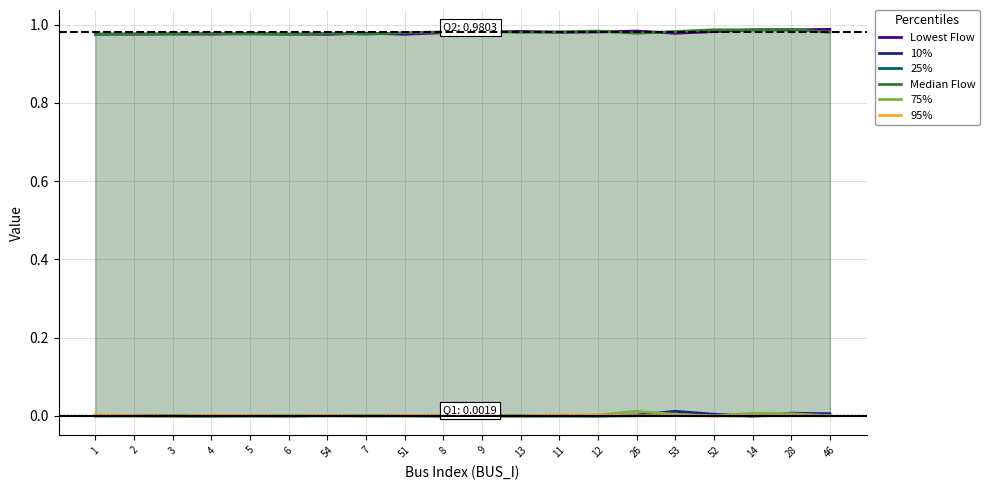

In 10%, how many points are lower than both neighbors (excluding endpoints)?

4